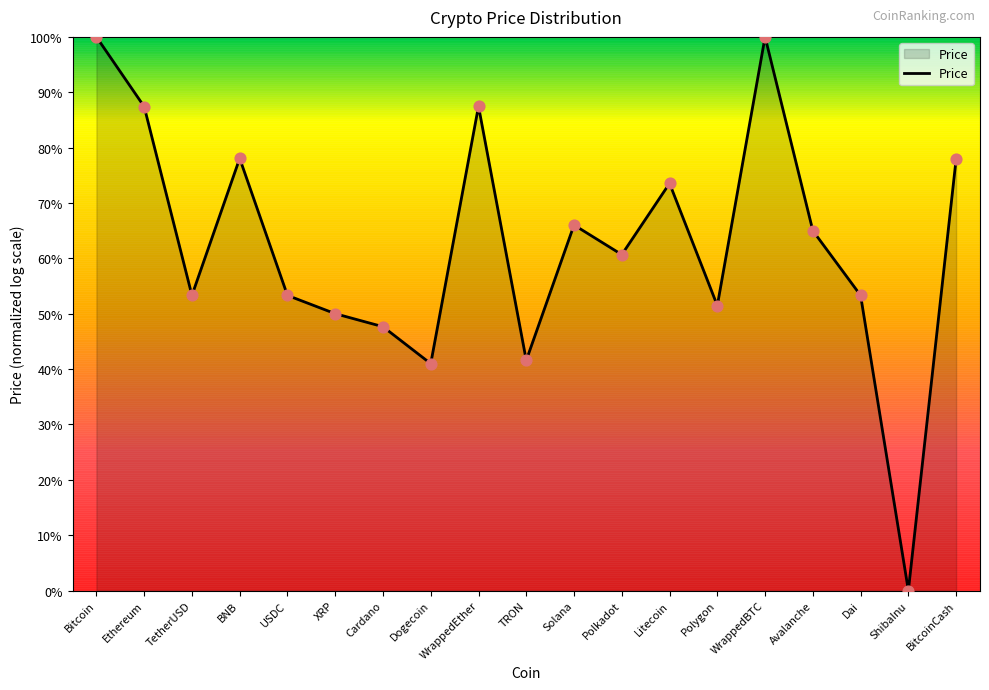

Is this an area chart (filled region under the line)?

Yes